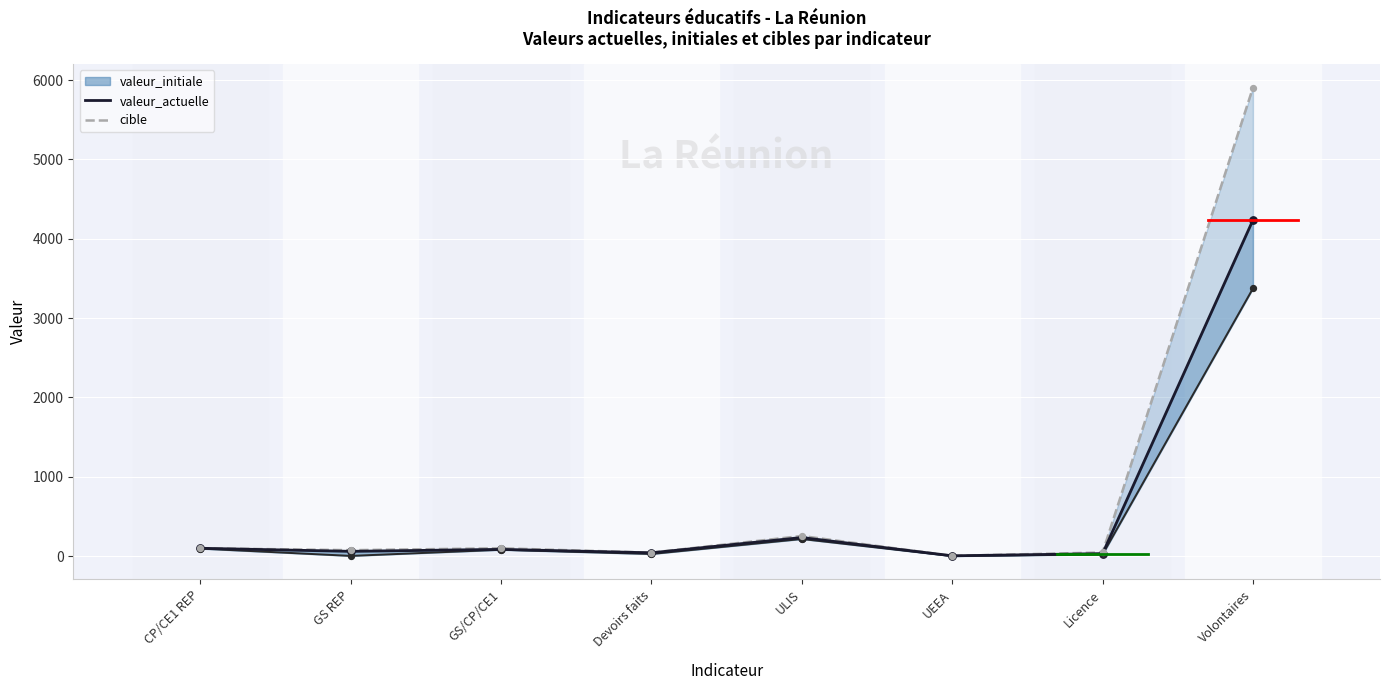

Is the value of cible at UEEA greater than the value of valeur_actuelle at ULIS?

No